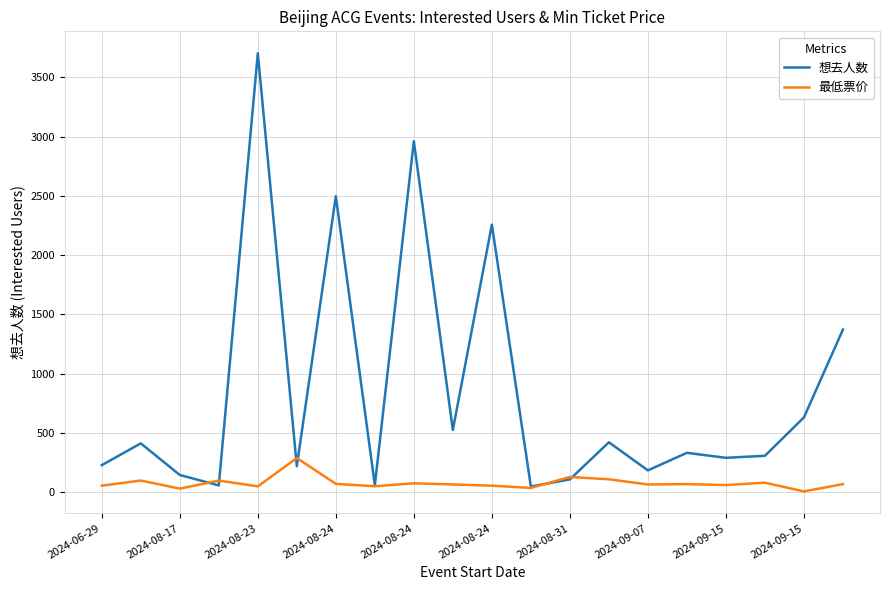

List the series in order of their peak value, lowest first.

最低票价, 想去人数